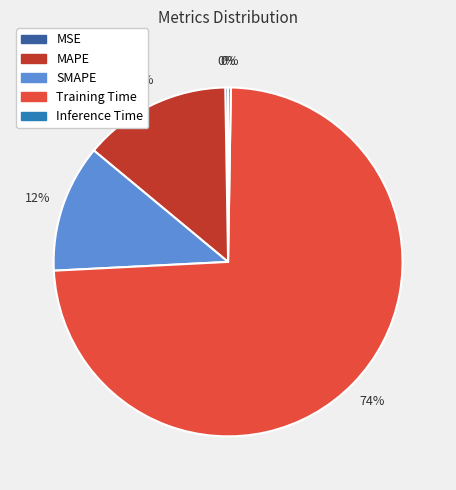

What is the largest slice in the pie chart?

Training Time